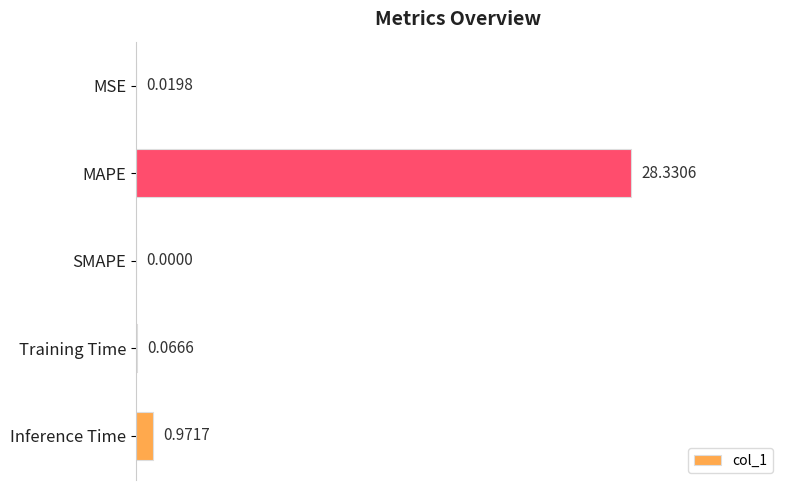

What is the sum of the values at Inference Time and MAPE?

29.3